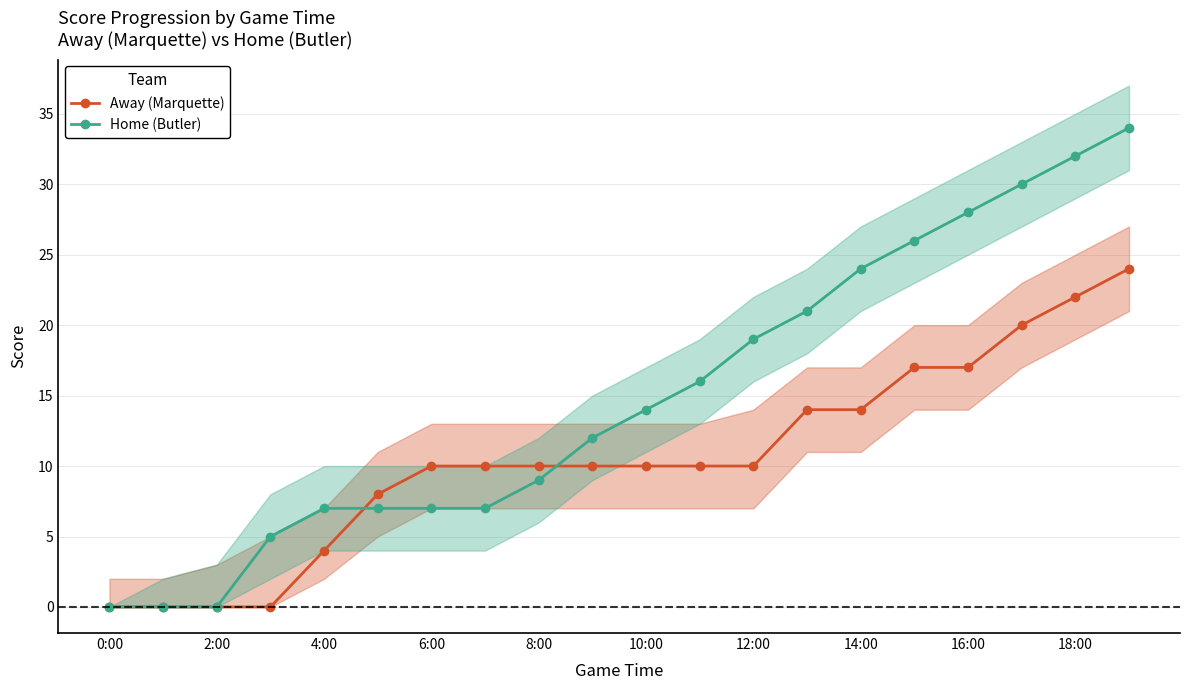

True or false: Away (Marquette) has a value of 12 at 2:00.

False